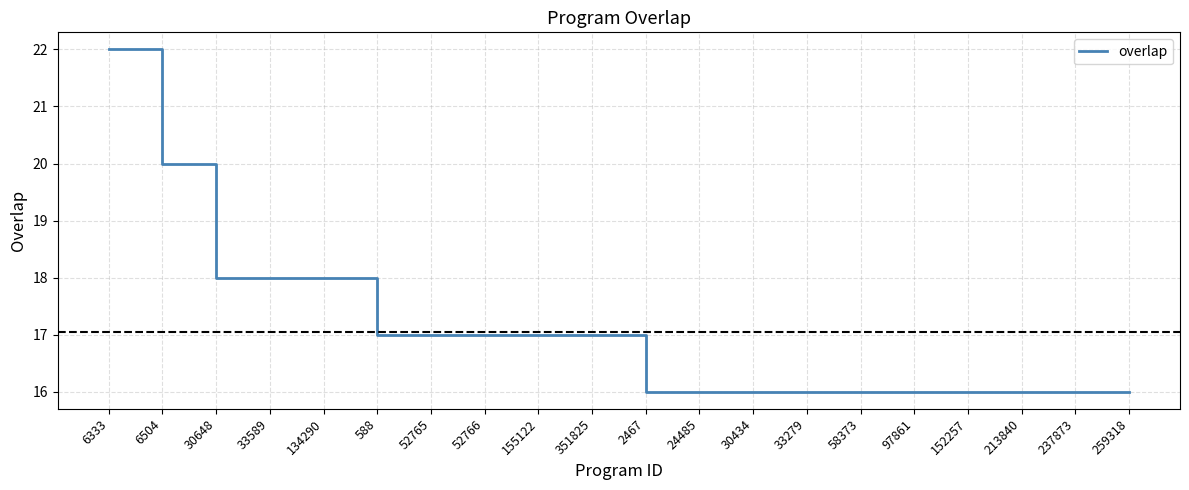

Reading left to right, extract all data points from this chart.

22	20	18	18	18	17	17	17	17	17	16	16	16	16	16	16	16	16	16	16